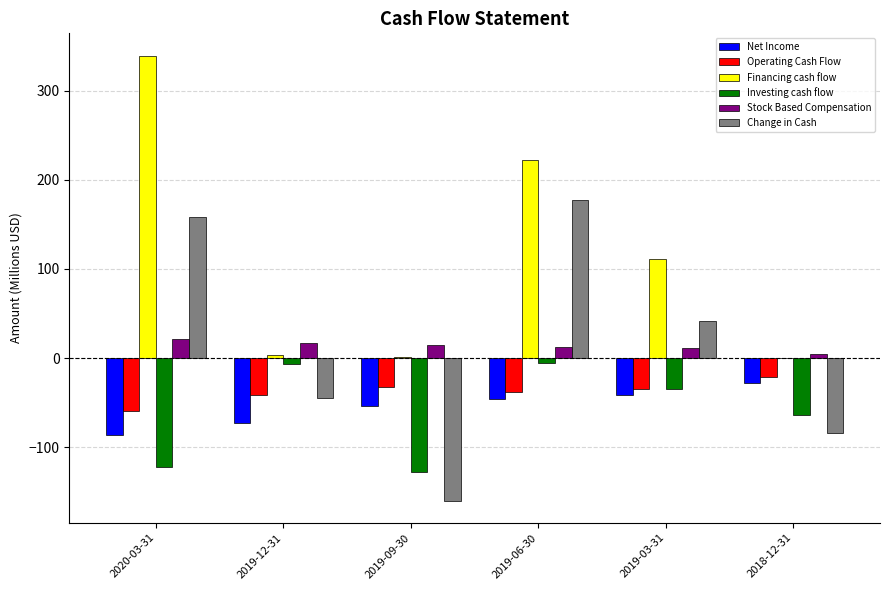

What is the sum of all Operating Cash Flow values?

-227.5